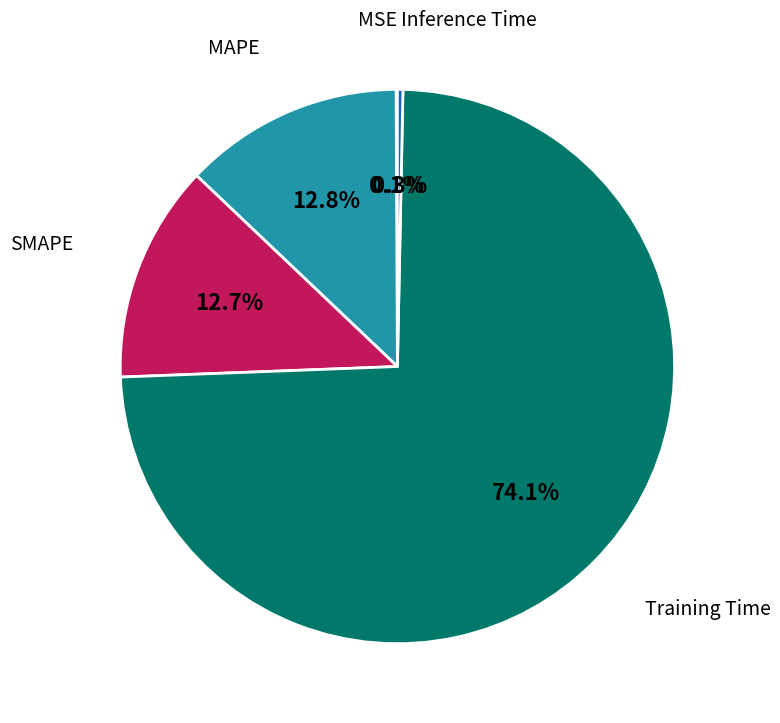

Does any single category account for the majority?

Yes